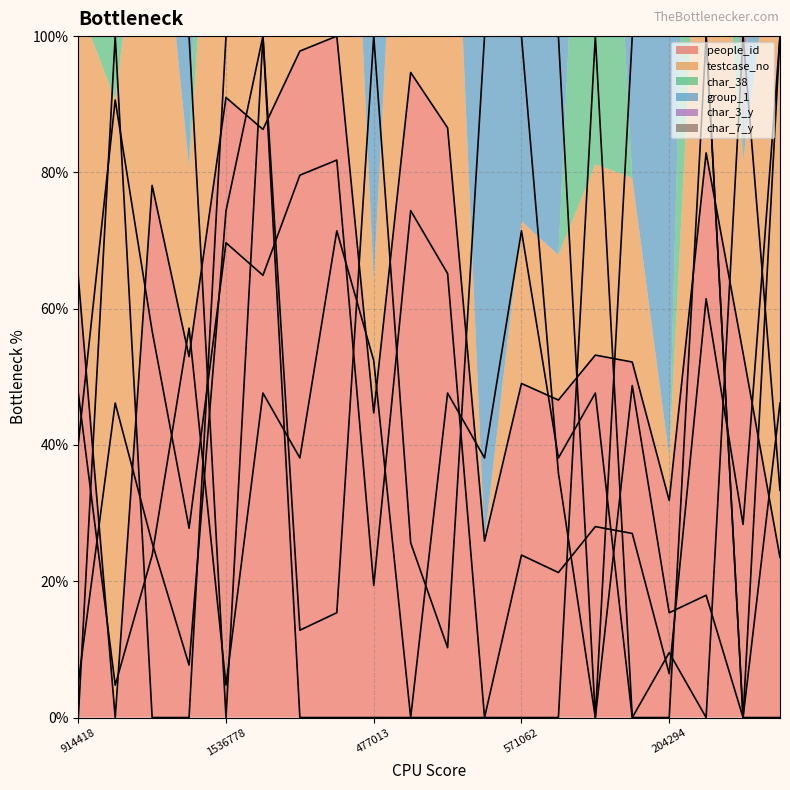

At which label is people_id closest to 50?

571062